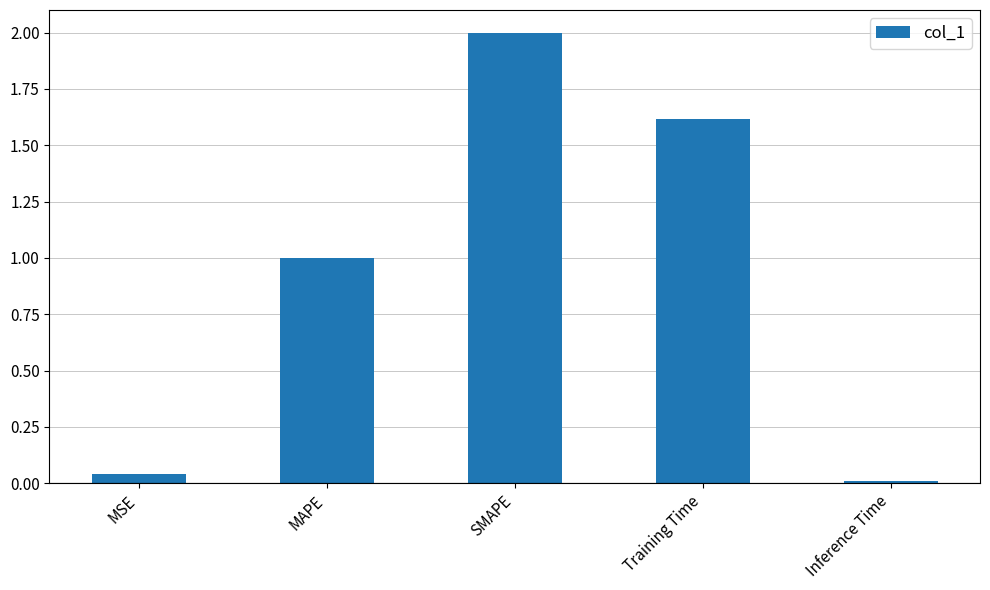

List the labels in order of value, smallest first.

Inference Time, MSE, MAPE, Training Time, SMAPE